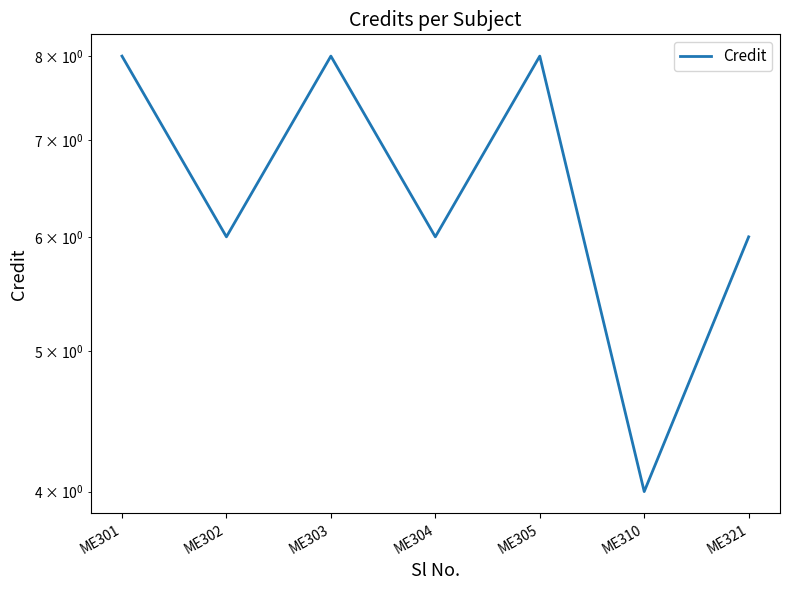

What is the sum of the values at ME302 and ME310?

10